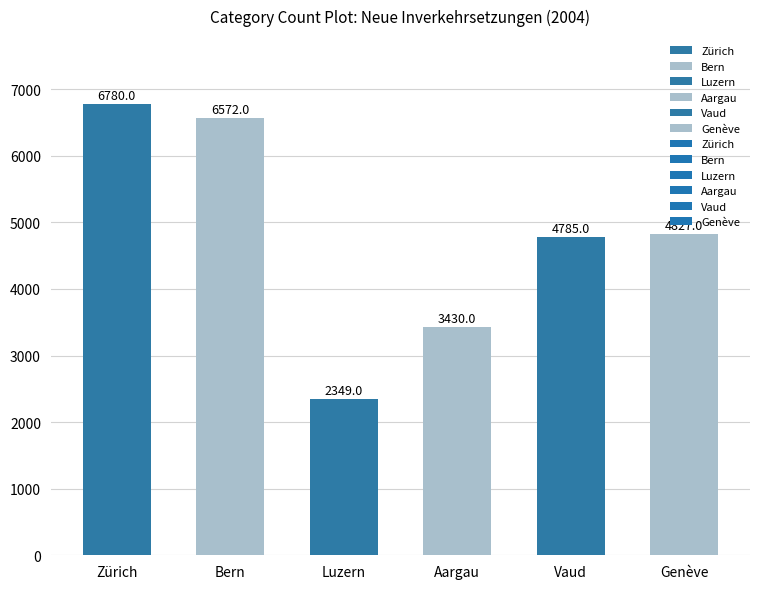

At which label does the data first exceed 4827?

Zürich